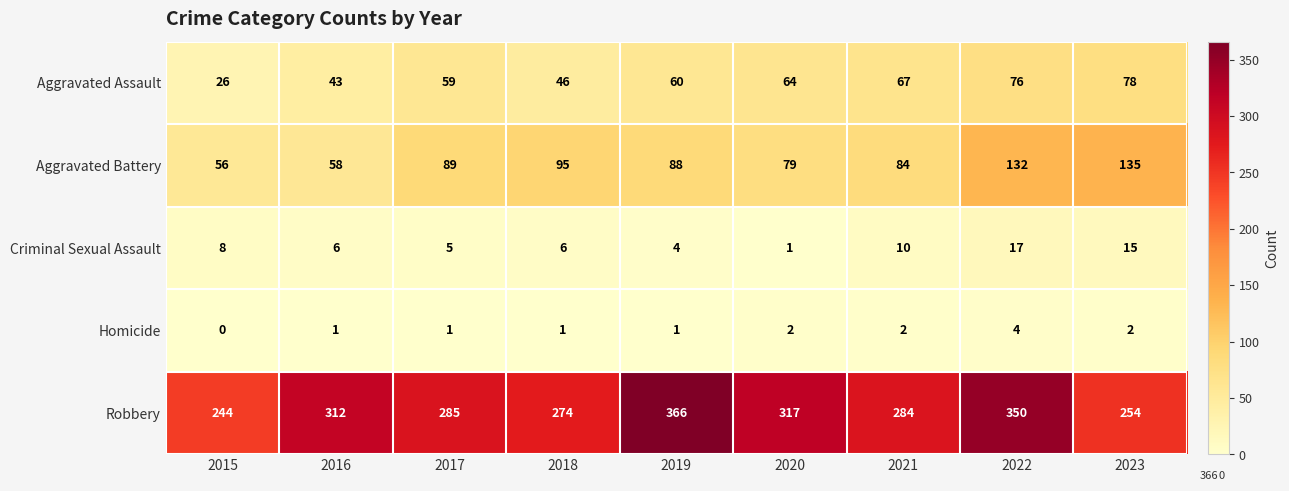

What is the difference between the Robbery values at 2022 and 2021?

66